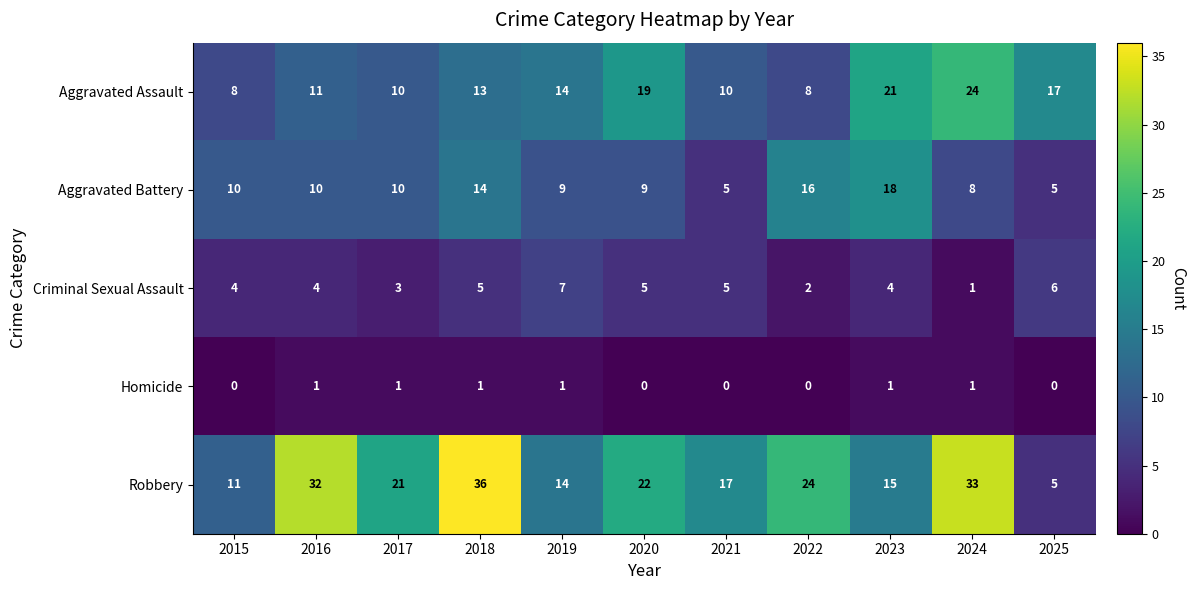

Which series has the largest total across all categories?

Robbery